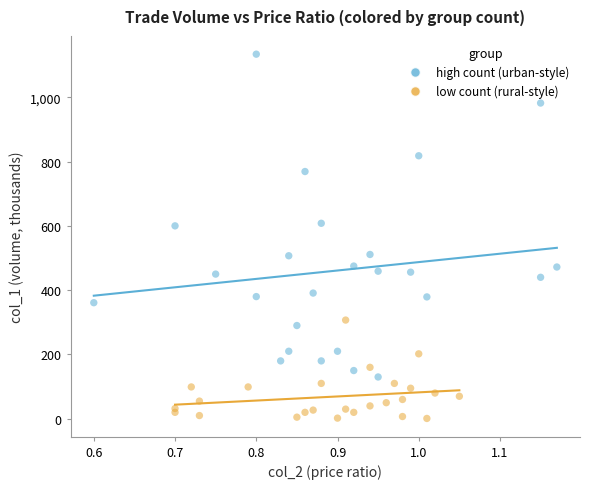

Which series reaches the minimum Y coordinate?

low count (rural-style)